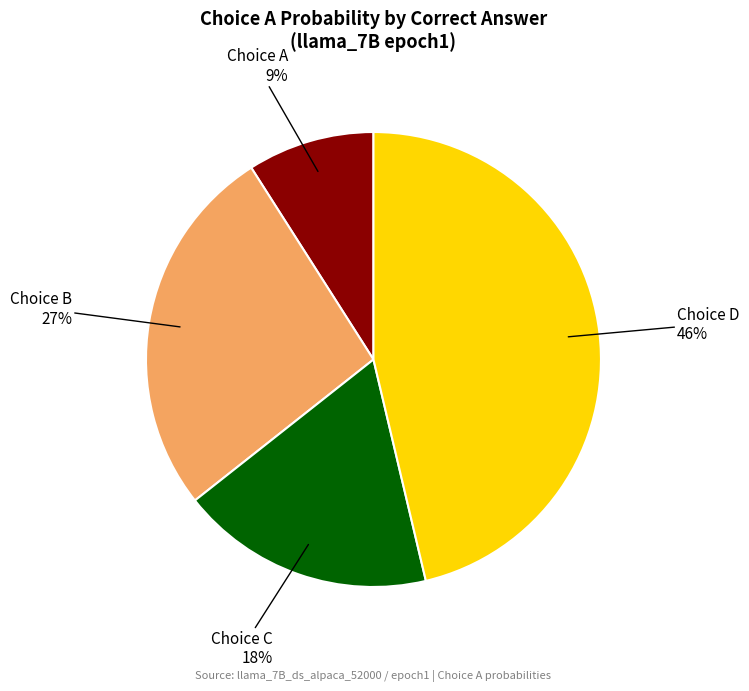

To the nearest percent, what is the difference between the largest and smallest slice percentages?

37%